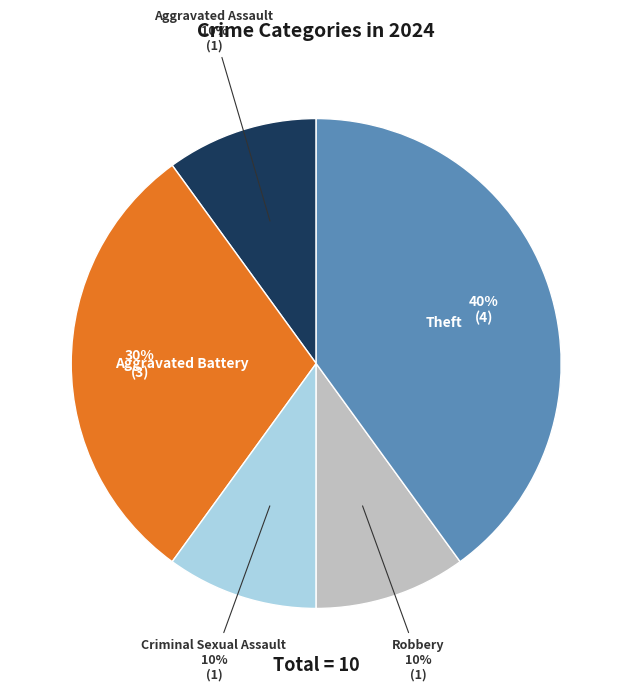

Is there any slice that represents more than half of the pie?

No